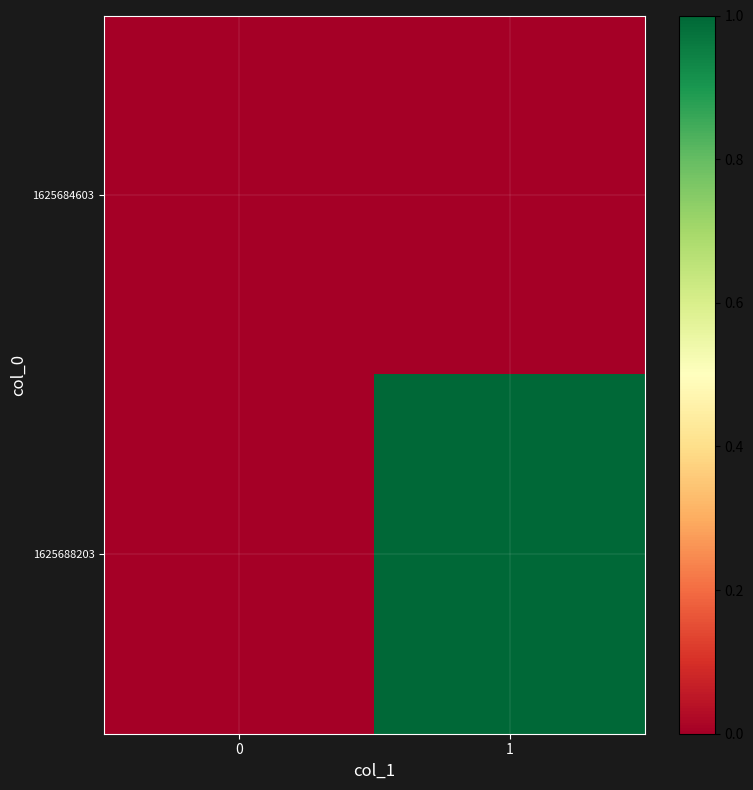

Count the number of categories in the chart.

2